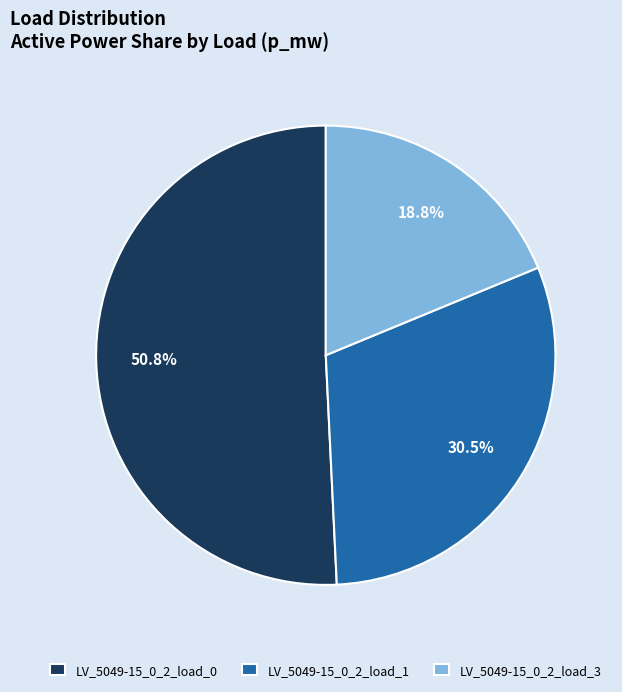

To the nearest percent, what is the difference between the LV_5049-15_0_2_load_3 and LV_5049-15_0_2_load_0 slice percentages?

32%